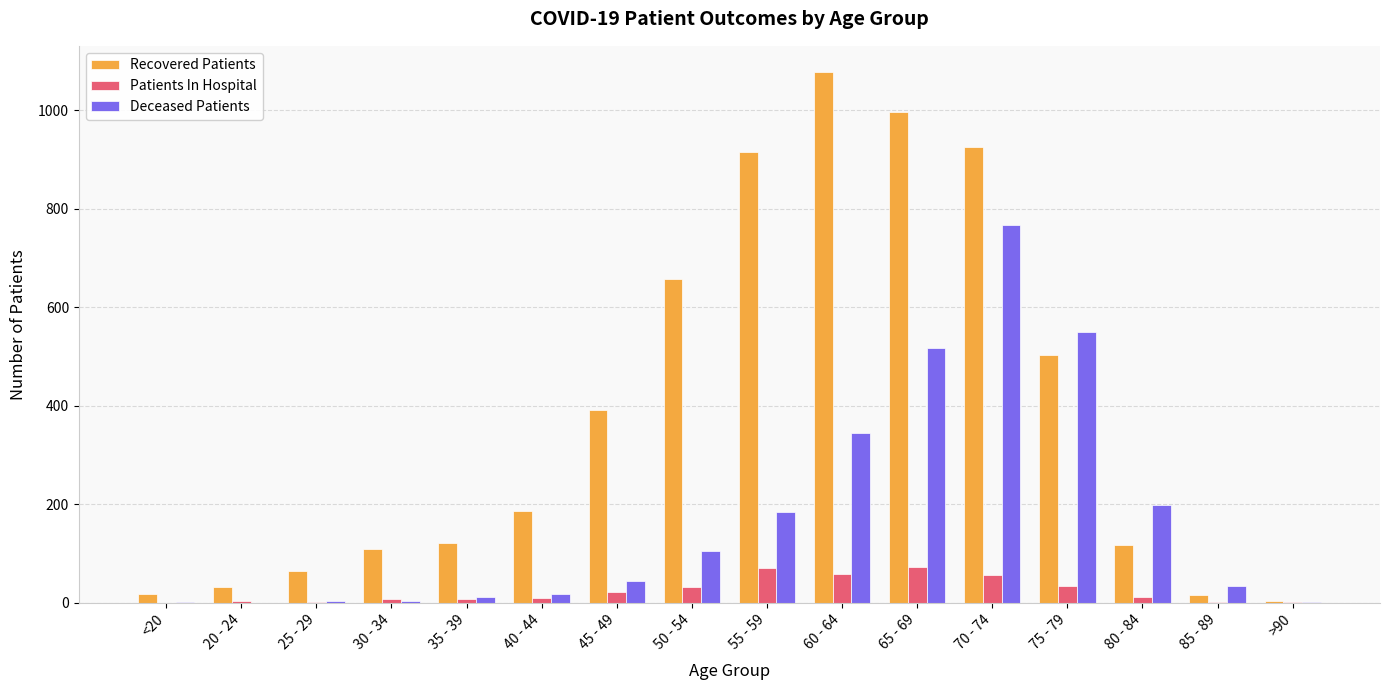

Which series changed the most between 45 - 49 and 75 - 79?

Deceased Patients